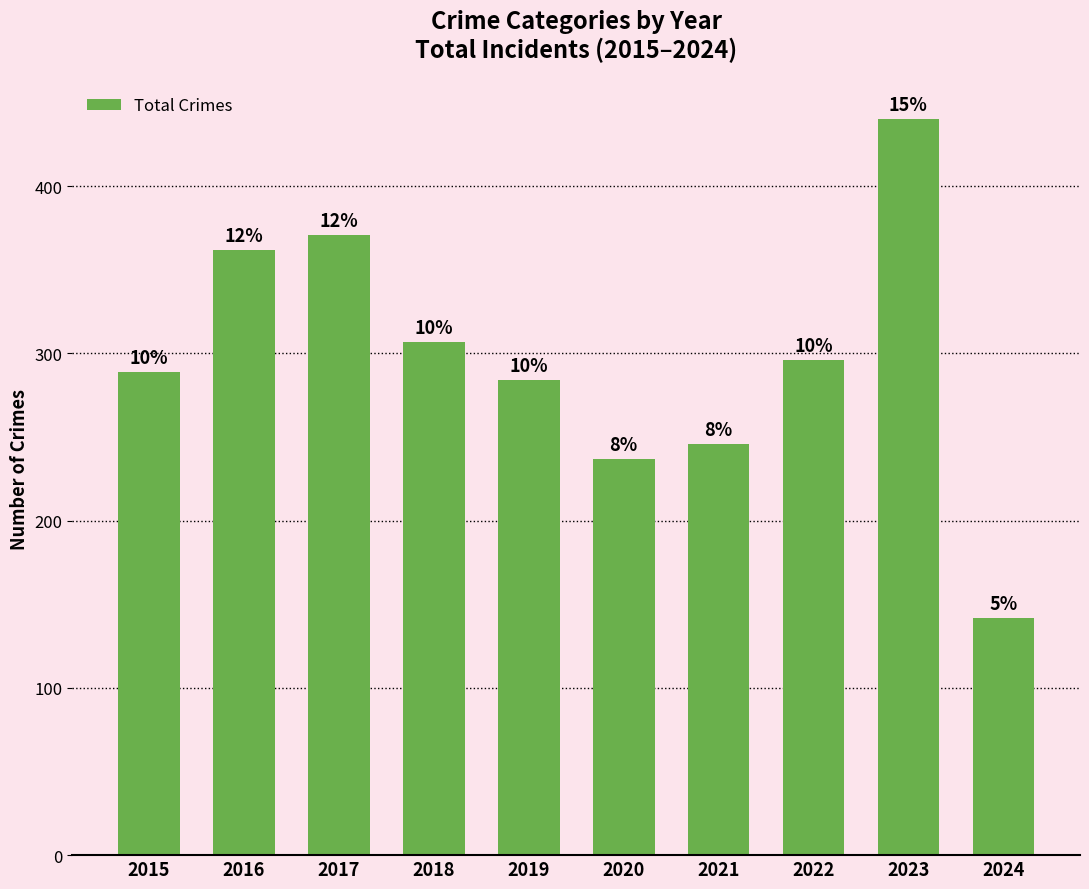

What is the value of the 6th bar from the left?

237